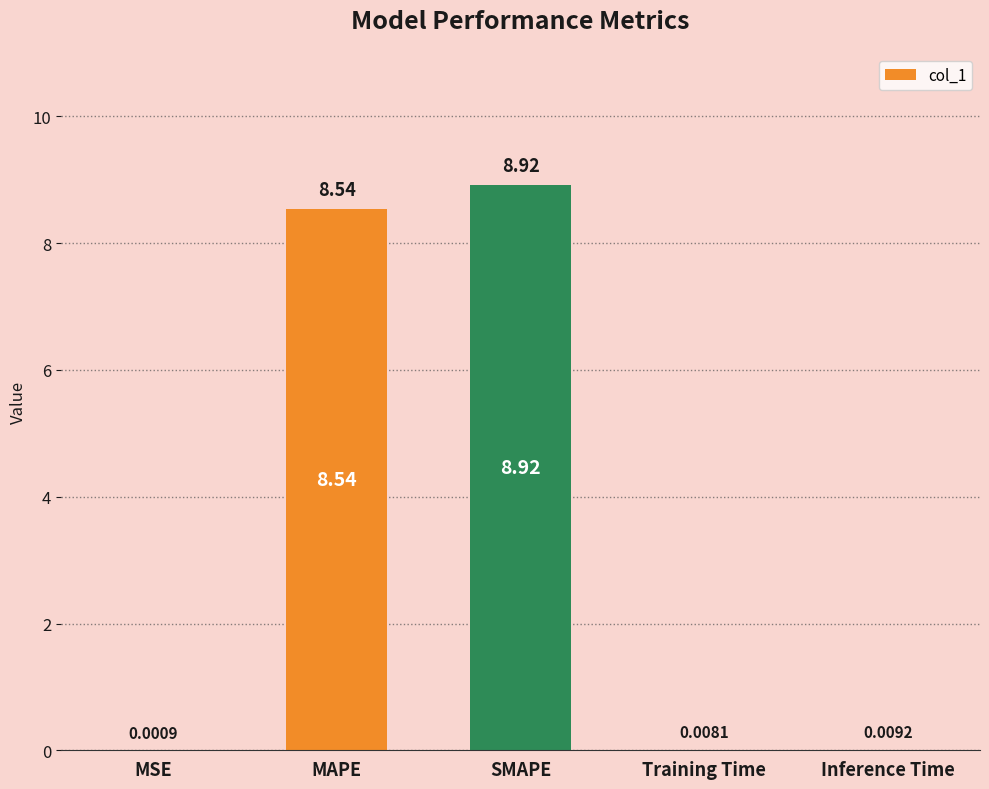

Is it true that the value at SMAPE is 14.1?

False